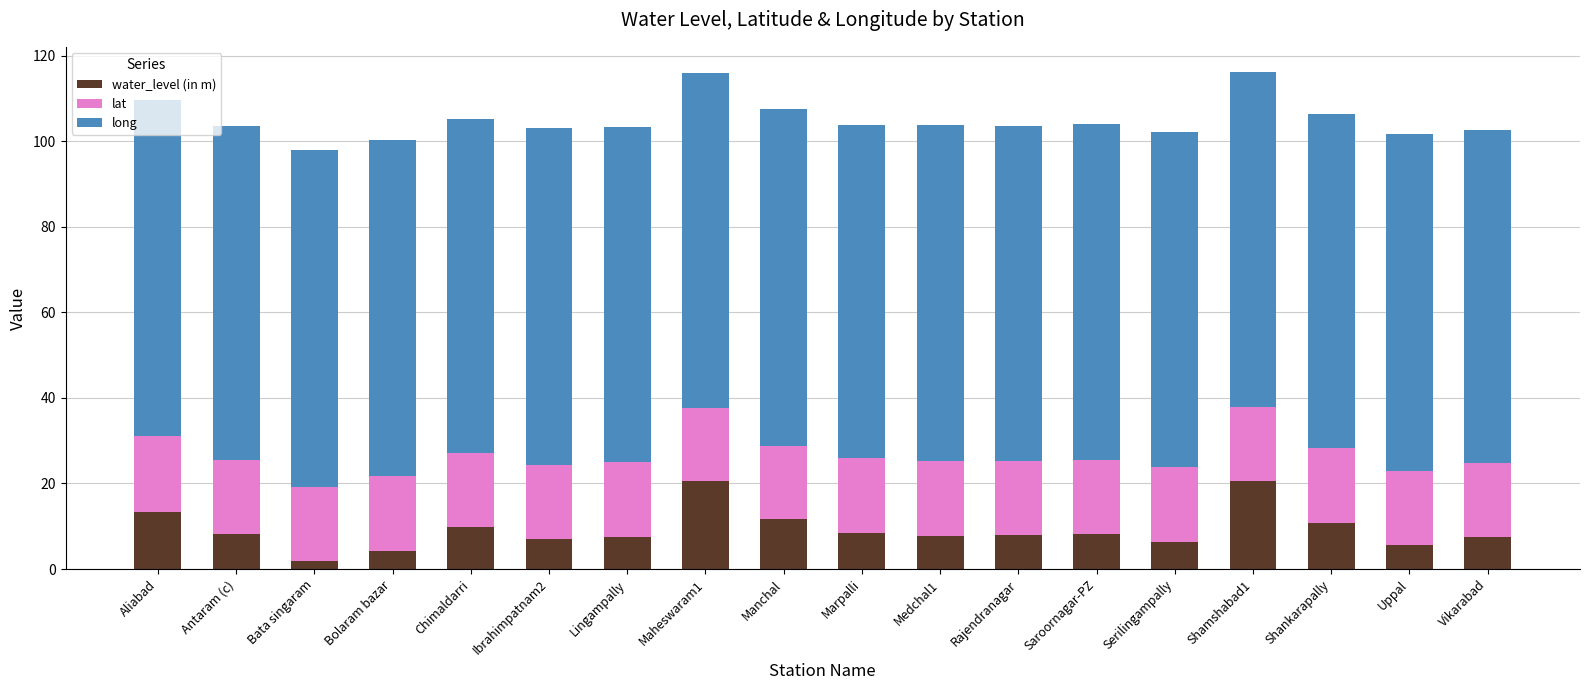

What is the total value across all series at Rajendranagar?

103.6